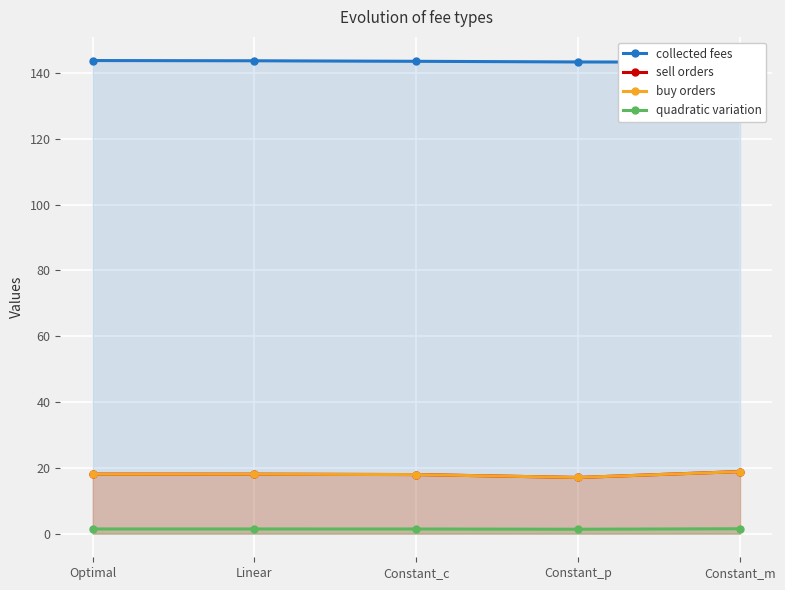

Is it true that buy orders equals 17.9 at Constant_c?

True